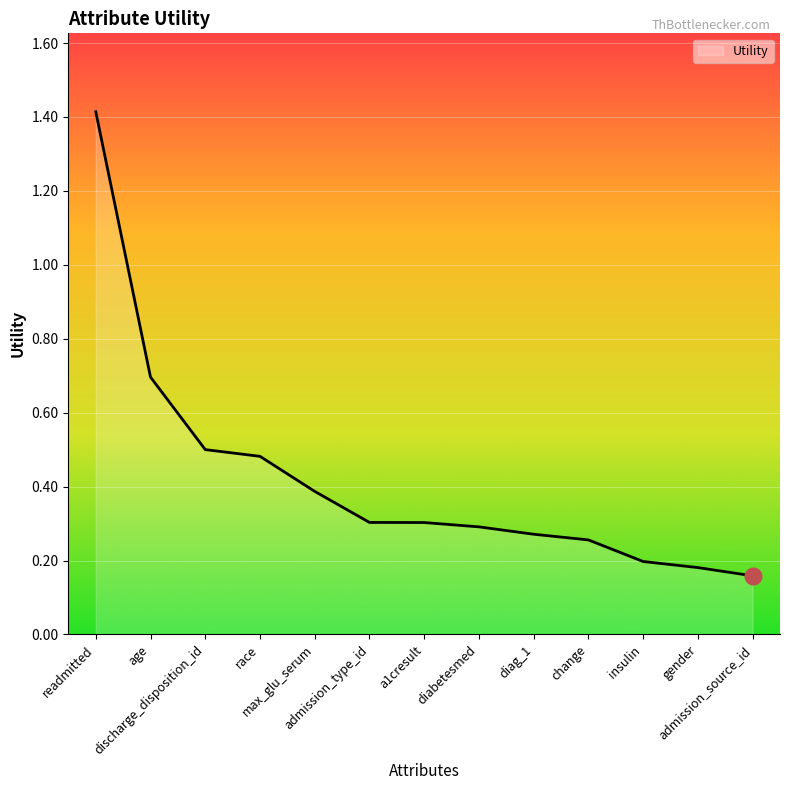

What is the label of the 12th point from the left?

gender